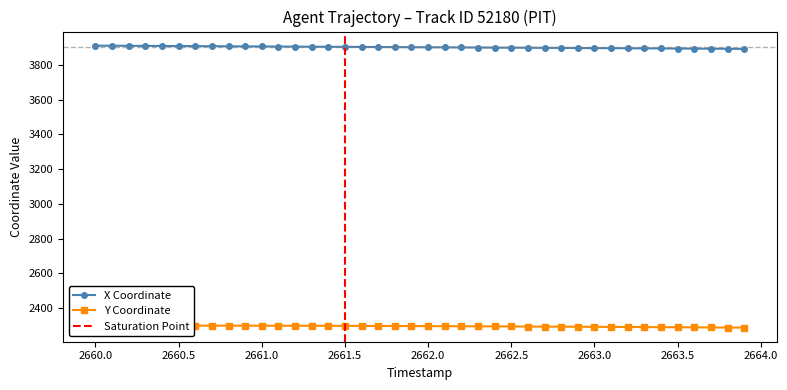

What is the average value of the Y series?

2294.3